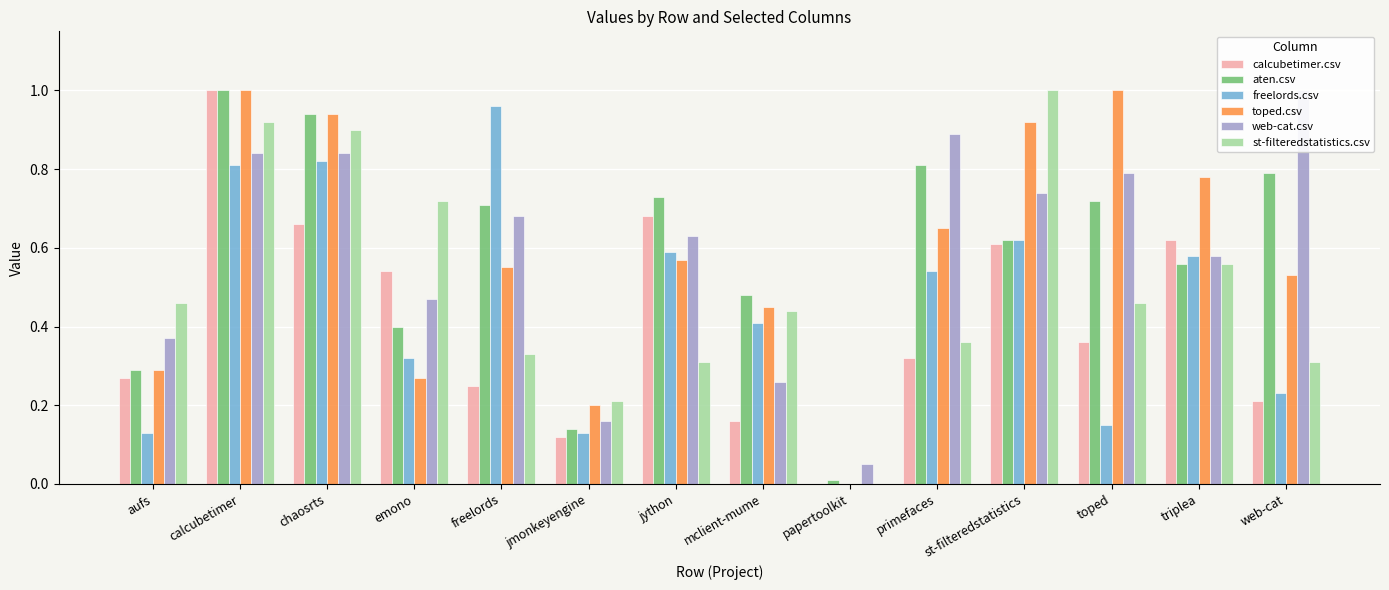

Which has a higher value, toped or calcubetimer?

calcubetimer